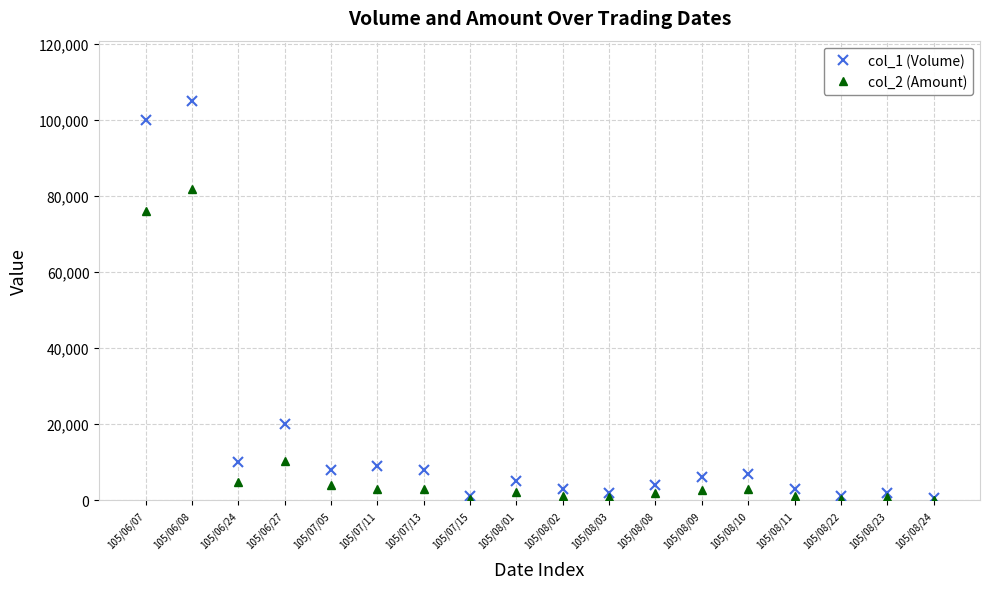

What is the greatest value displayed?

105000